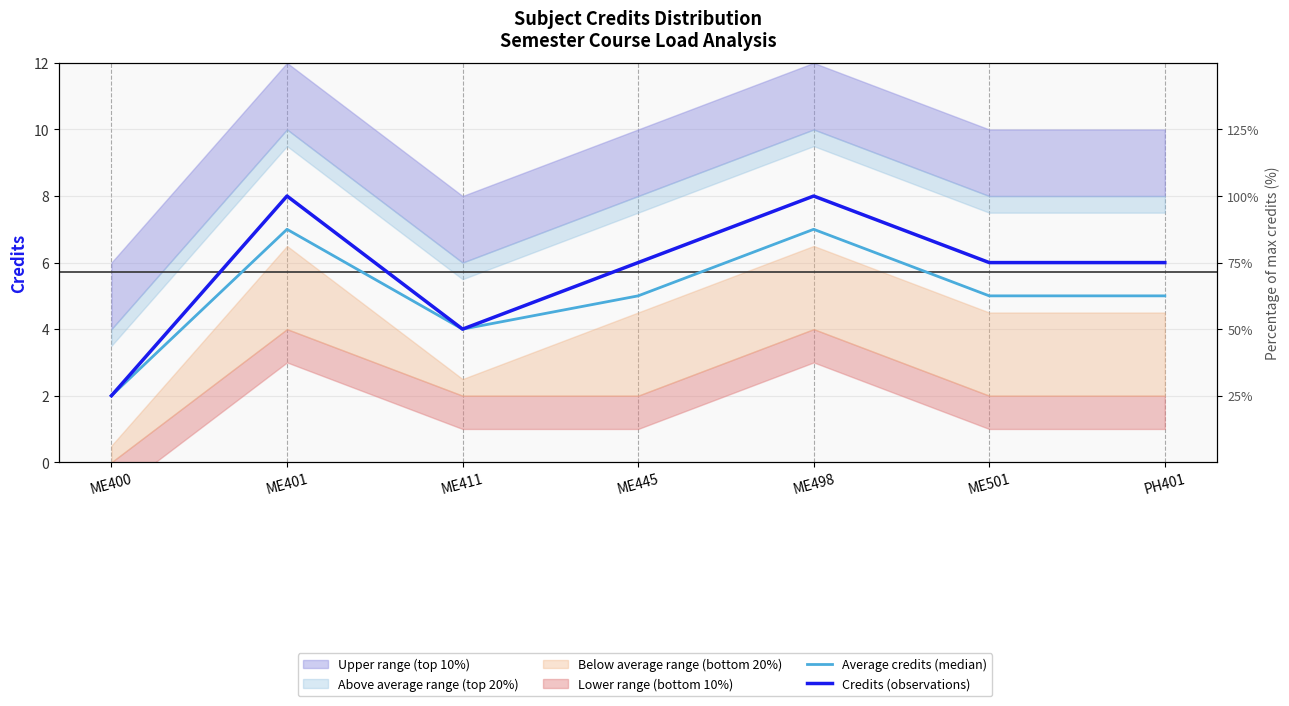

Between ME498 and ME411, which is larger?

ME498